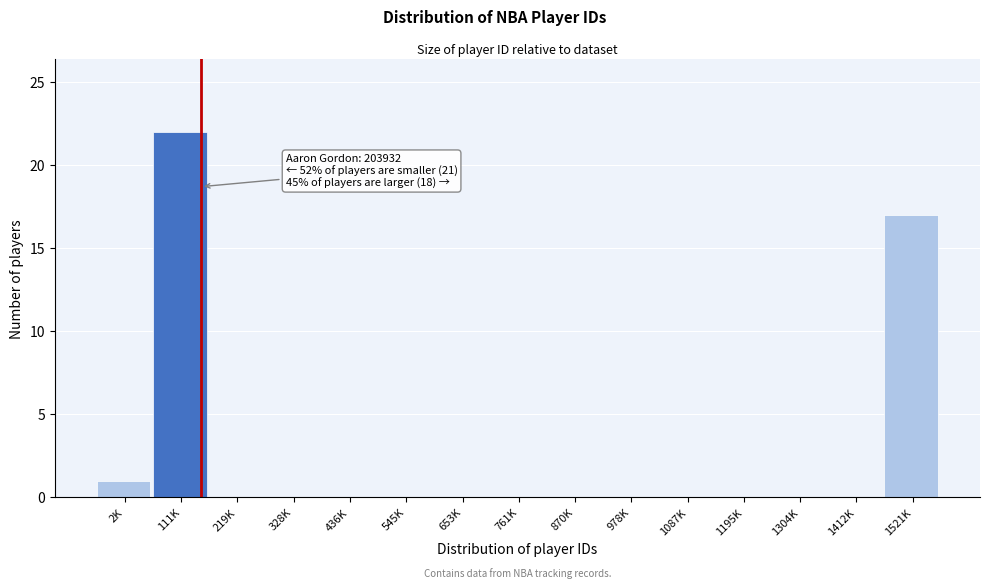

Reading left to right, transcribe all the data shown in this chart.

2K=1	111K=22	219K=0	328K=0	436K=0	545K=0	653K=0	761K=0	870K=0	978K=0	1087K=0	1195K=0	1304K=0	1412K=0	1521K=17